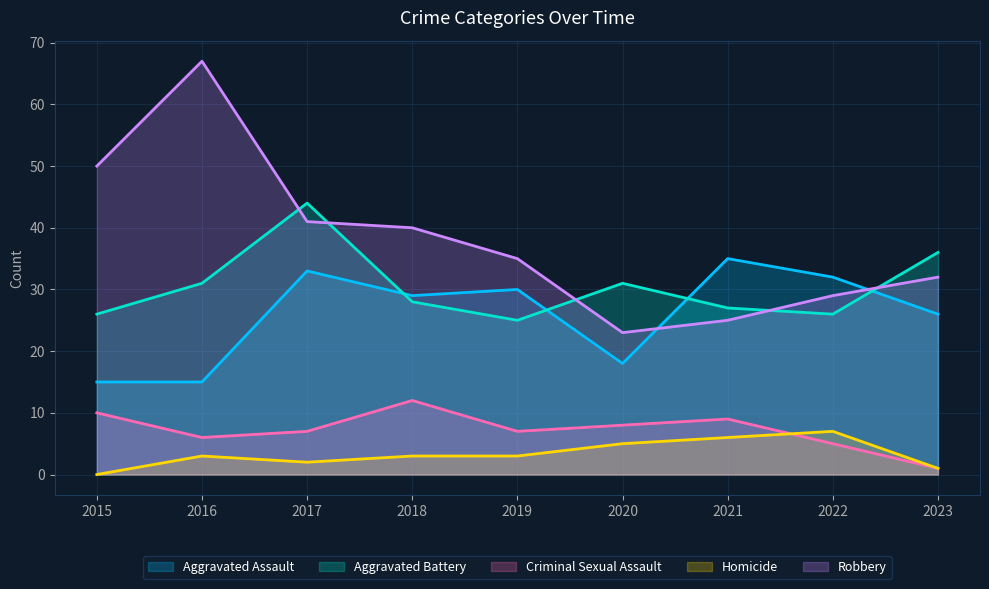

True or false: Aggravated Battery and Aggravated Assault cross at least once.

True